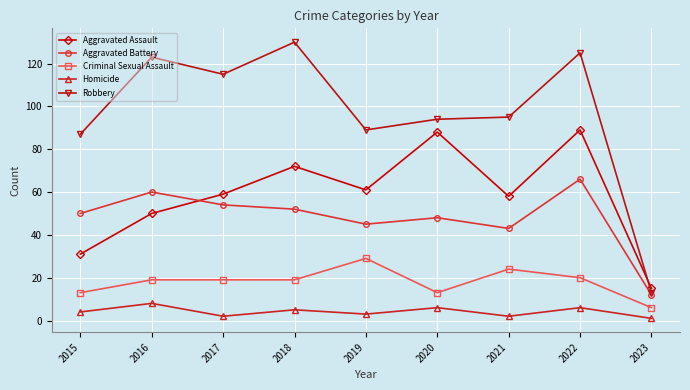

True or false: Aggravated Battery and Homicide intersect in this chart.

False